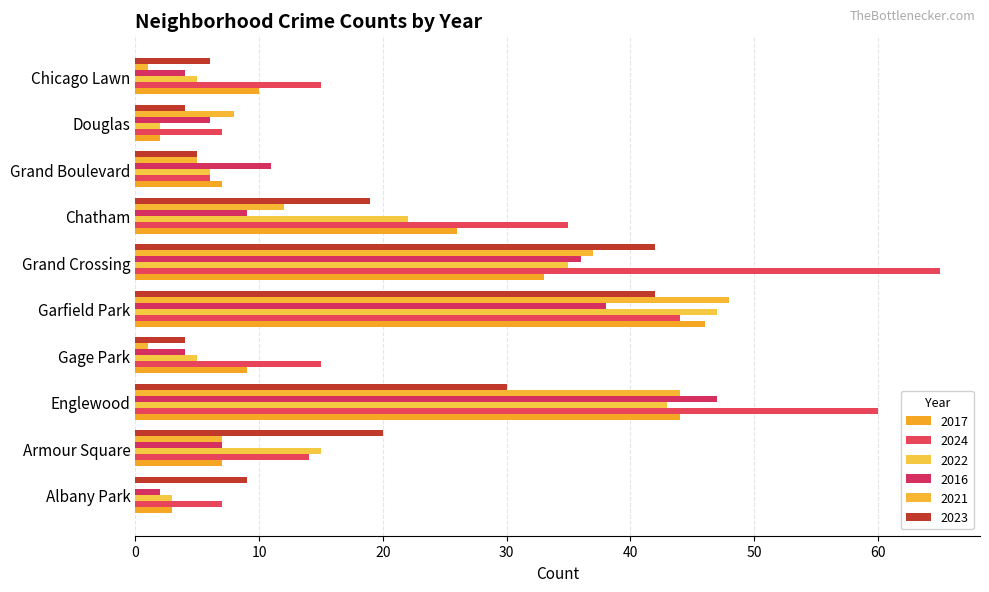

How many series are shown in this chart?

6